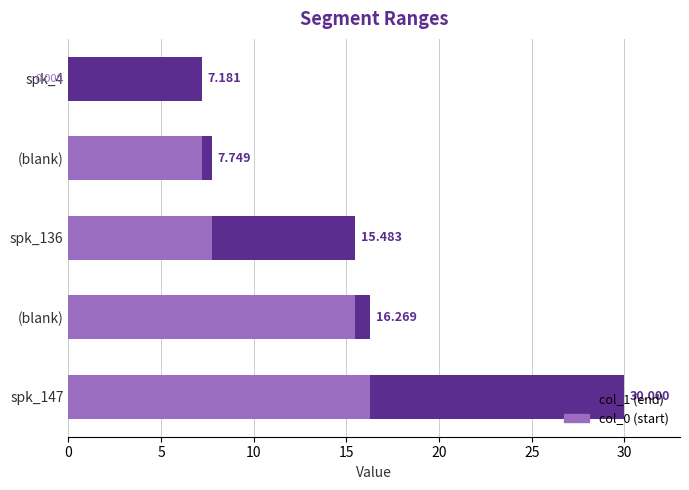

Which has a higher value, (blank) or spk_136?

(blank)